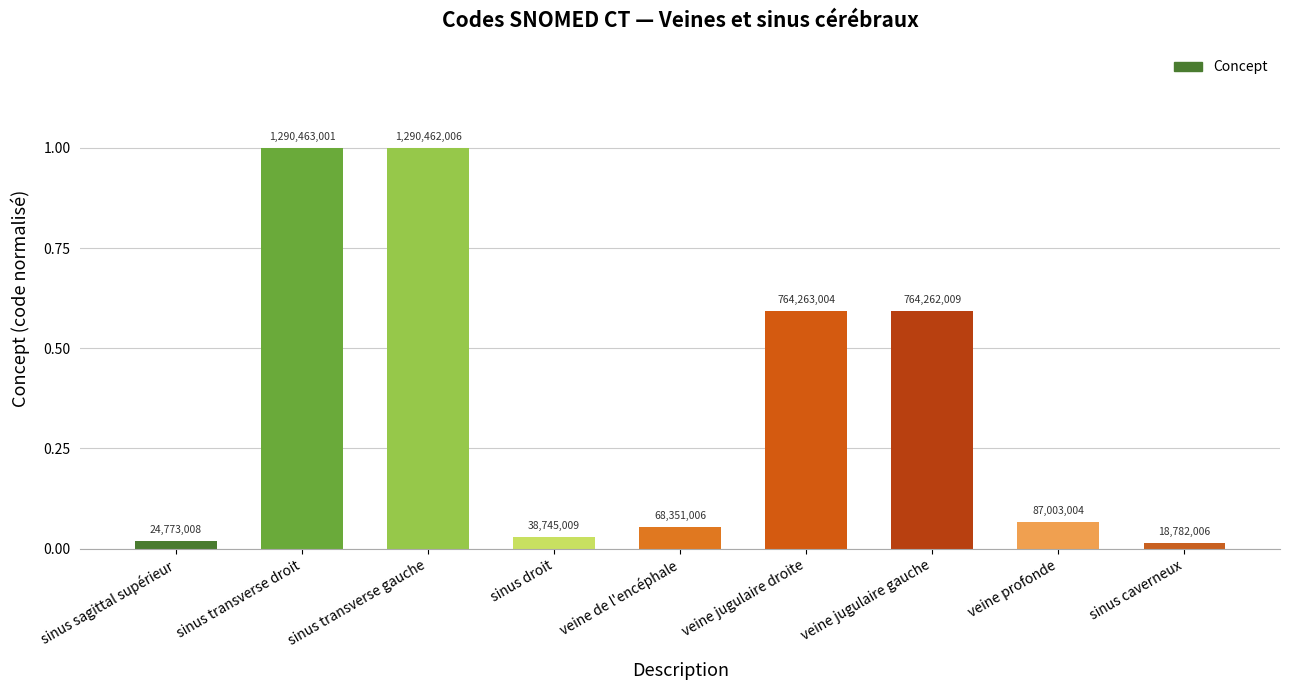

What is the label of the 7th bar from the left?

veine jugulaire gauche